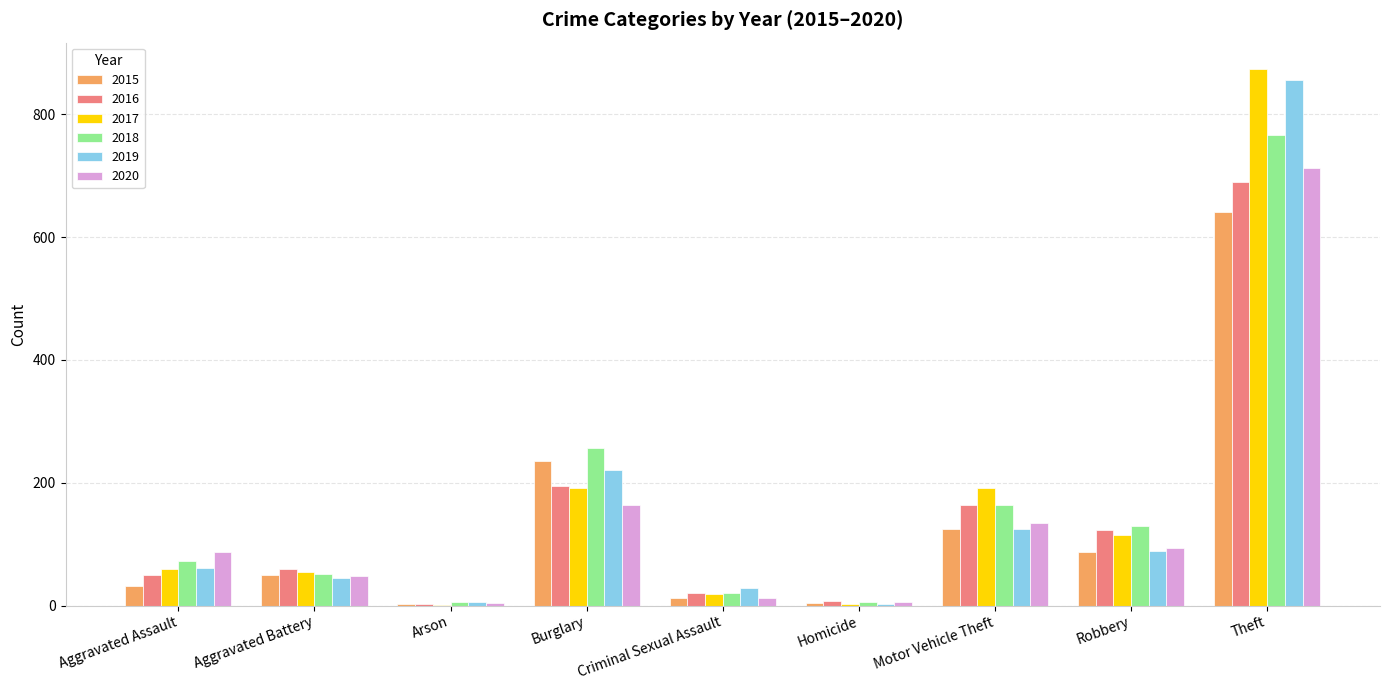

How many distinct data groups are displayed?

6